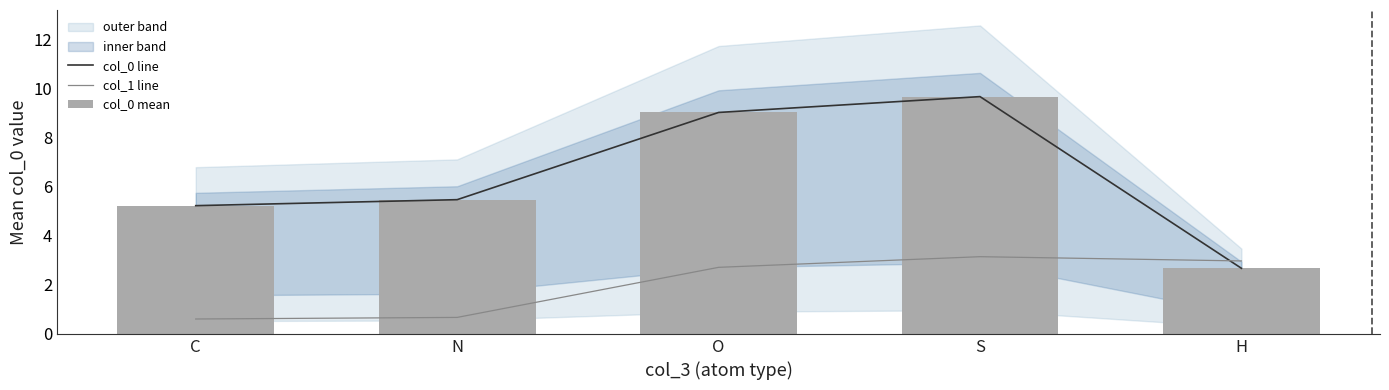

The value of col_0 line at C is 5.2. True or false?

True